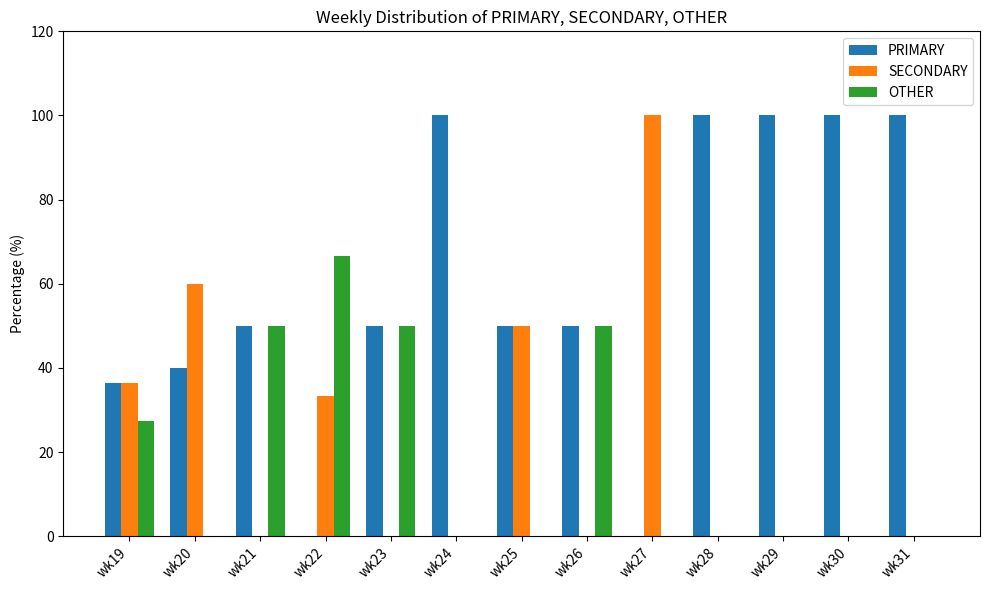

What is the greatest value displayed?

100.0